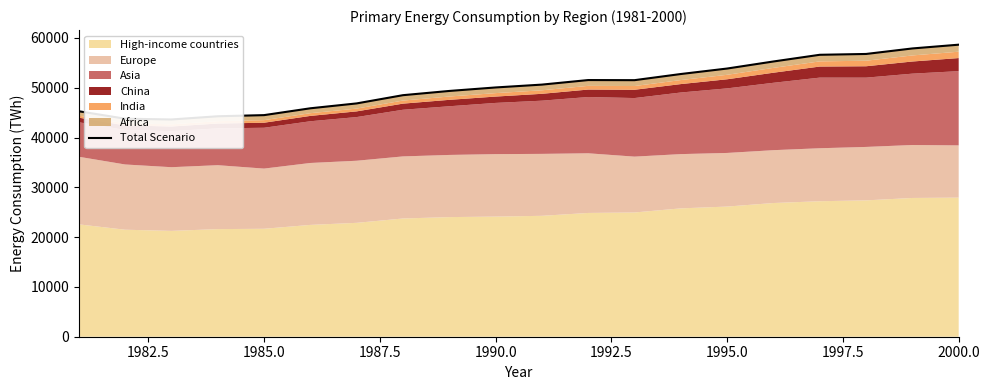

What is the greatest value displayed?

58650.7